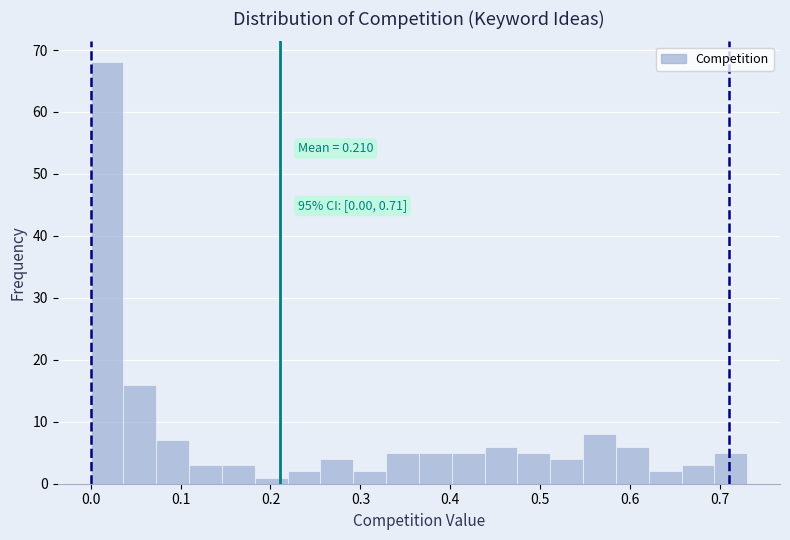

Around what value on the x-axis is the tallest bar? Give the approximate position of its centre, as read against the axis.

0.02